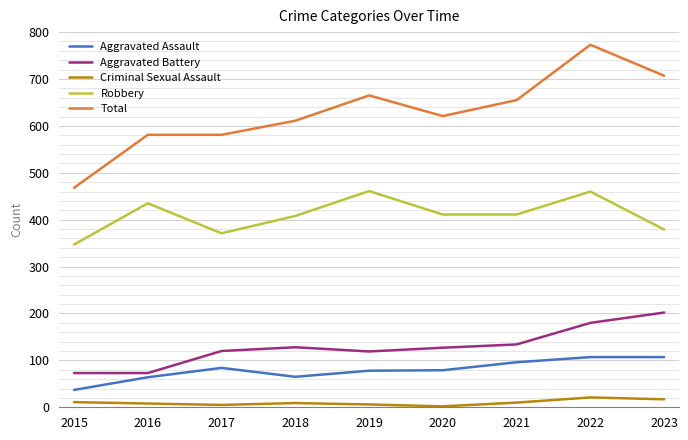

Is the value of Total at 2023 greater than the value of Aggravated Assault at 2018?

Yes